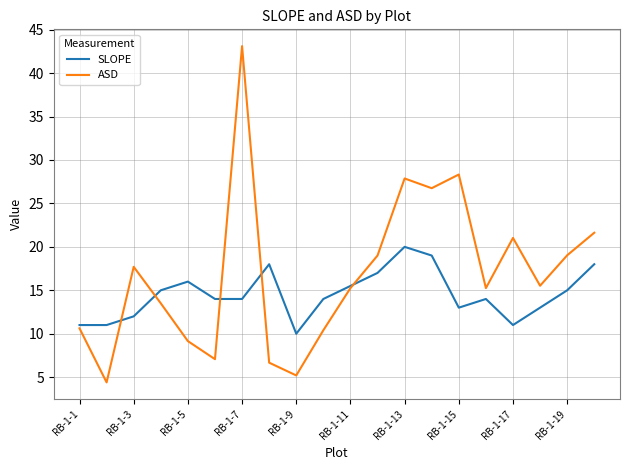

Rank the series by their average value, from highest to lowest.

ASD, SLOPE